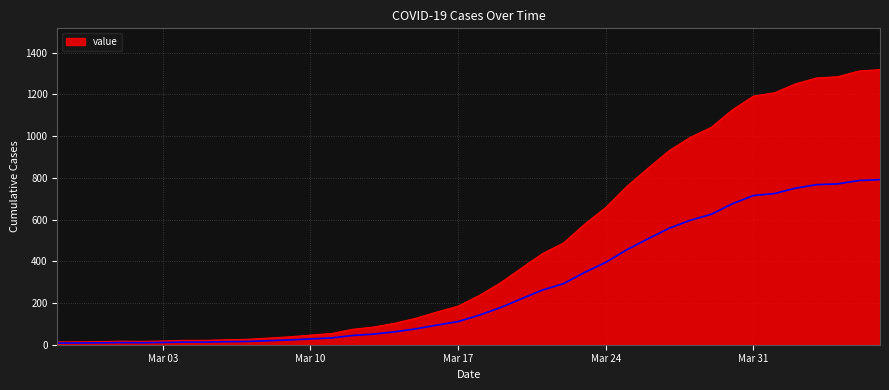

Which label corresponds to the smallest value in the chart?

2020-02-27